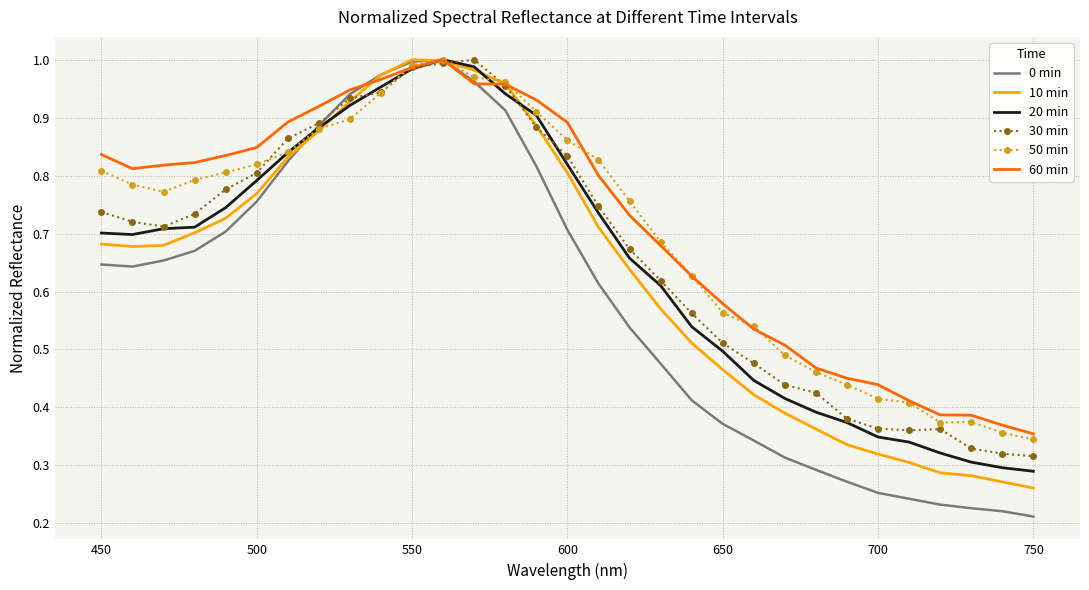

Which series has the largest range (max minus min)?

0 min